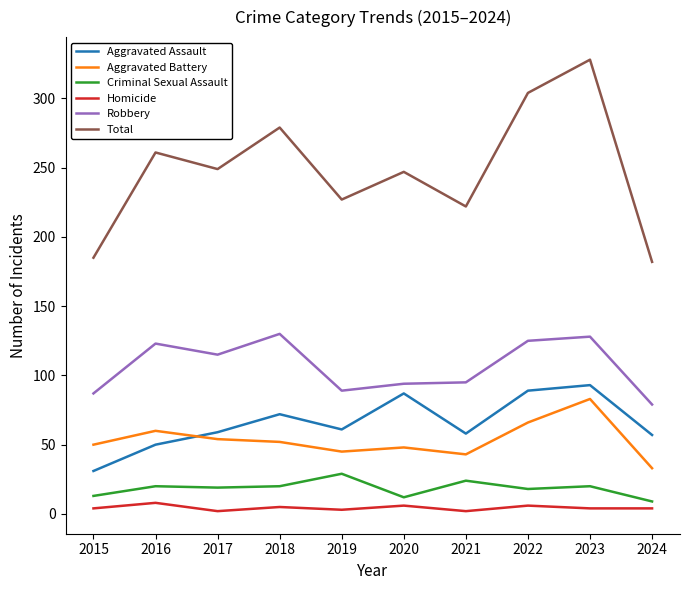

Which category has the lowest value in the Aggravated Assault series?

2015